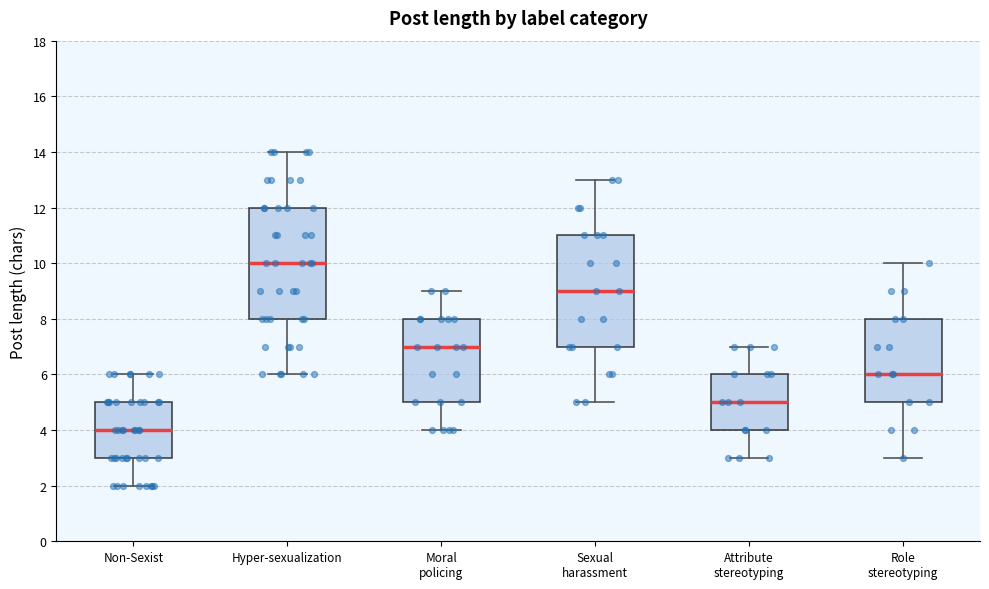

Where does the upper whisker of the box for Hyper-sexualization end on the y-axis? The values are not printed on the chart, so give them approximately, as read against the axis.

14